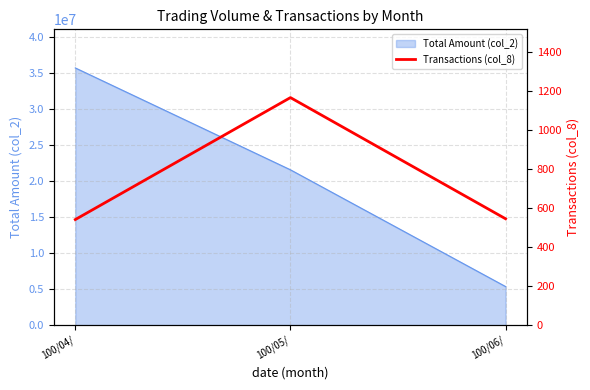

The value of Total Amount (col_2) at 100/06/ is 7178767. True or false?

False